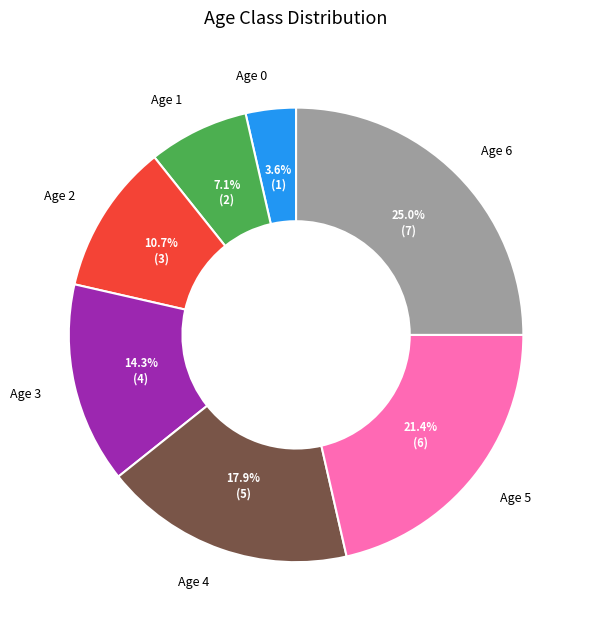

Does Age 6 account for over 50% of the chart?

No